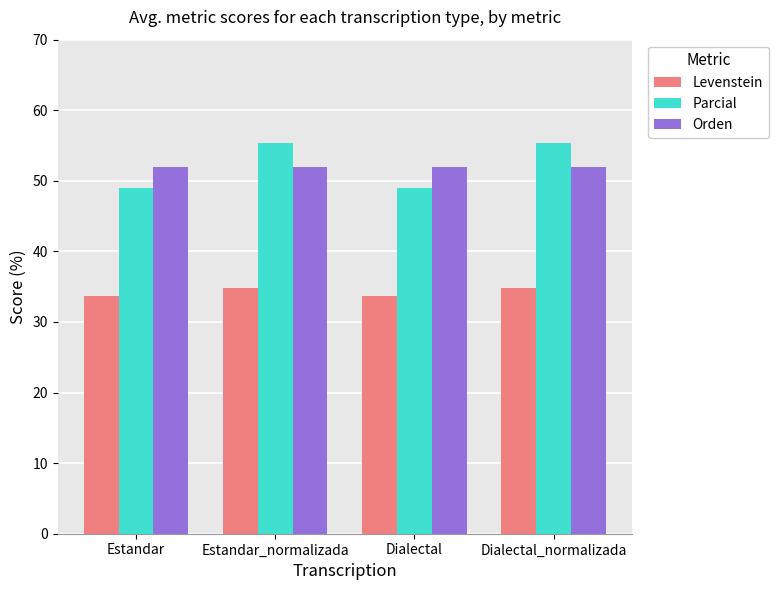

The value of Levenstein at Estandar is 33.8. True or false?

True